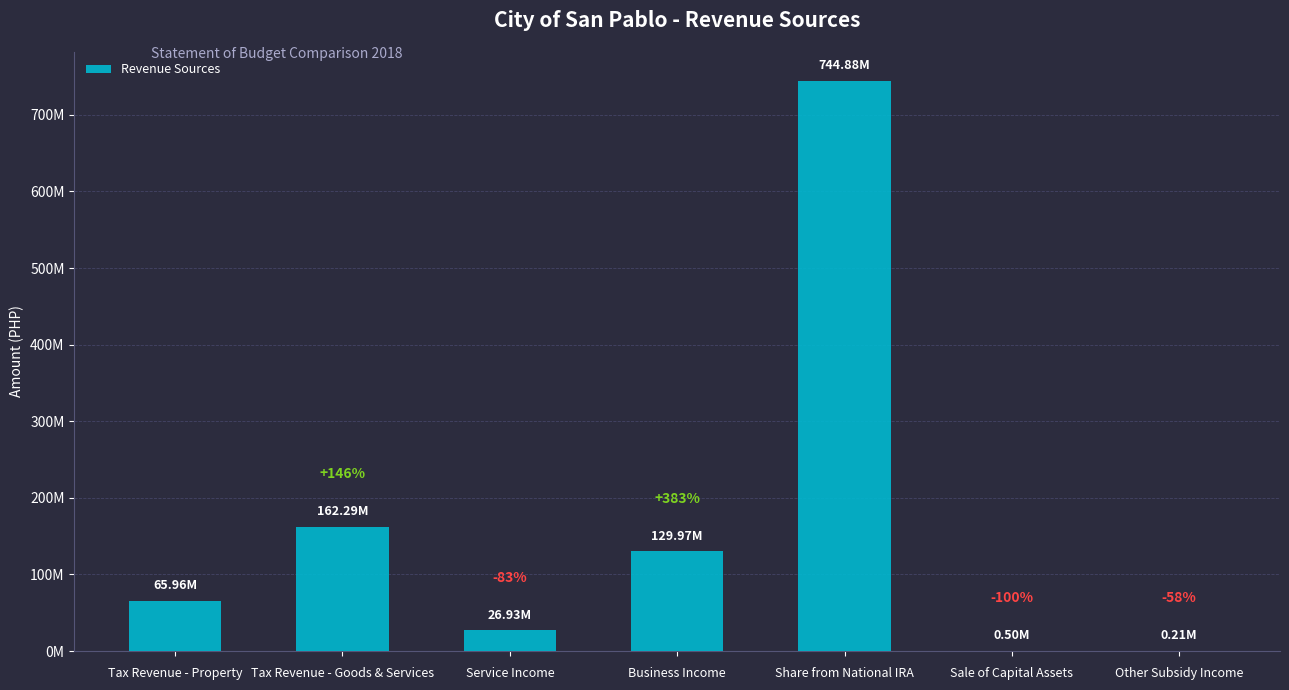

What is the change in value from Service Income to Other Subsidy Income?

-26715883.4